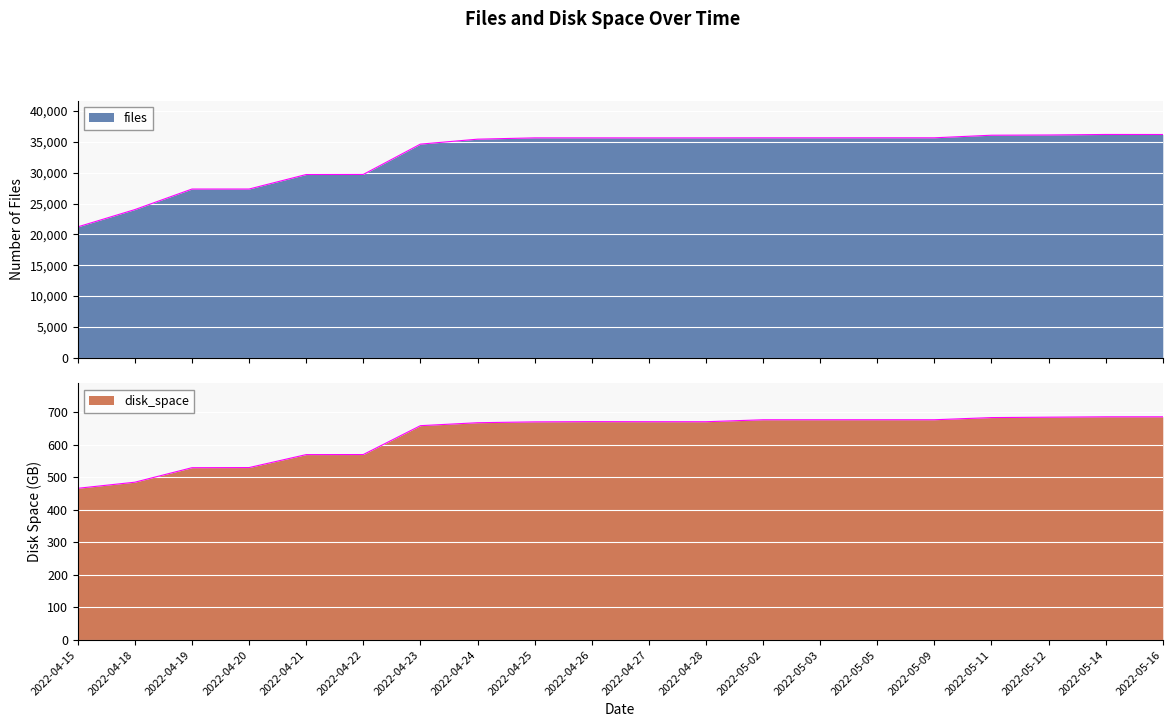

What is the approximate value of files at 2022-05-05?

35666.0